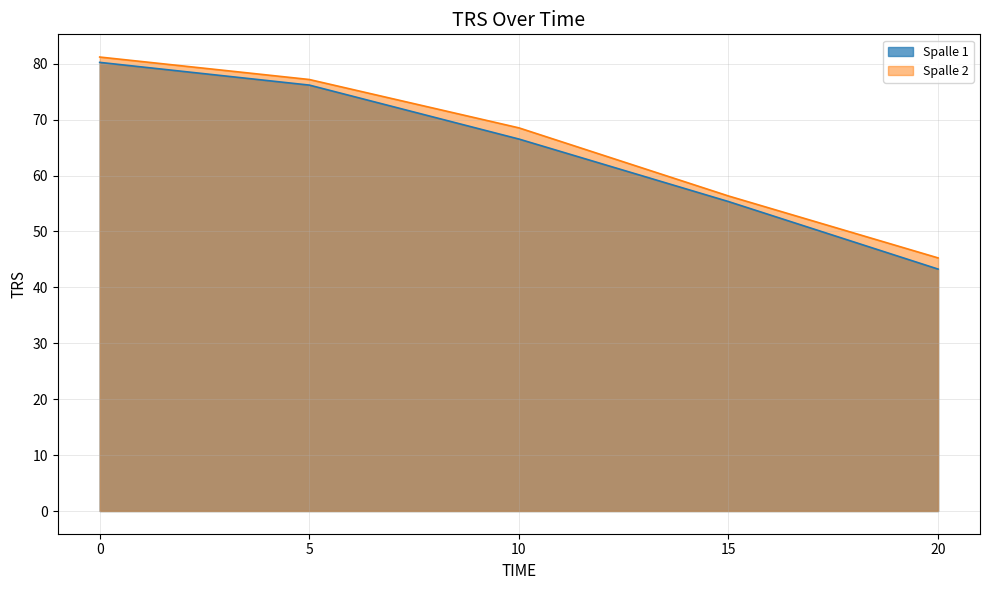

Which series has the largest range (max minus min)?

Spalle 1